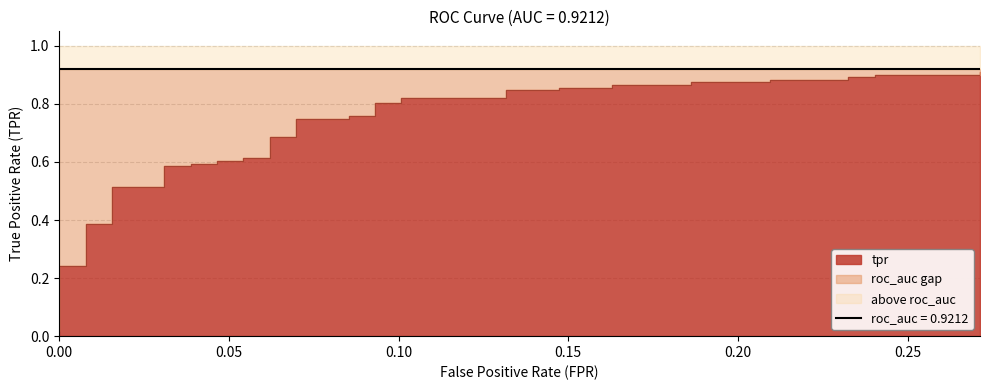

True or false: the data has more than 0 interior local peaks.

False